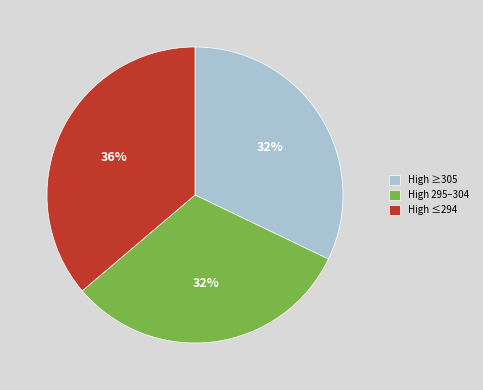

Combined, do High ≤294 and High ≥305 account for over 50%?

Yes